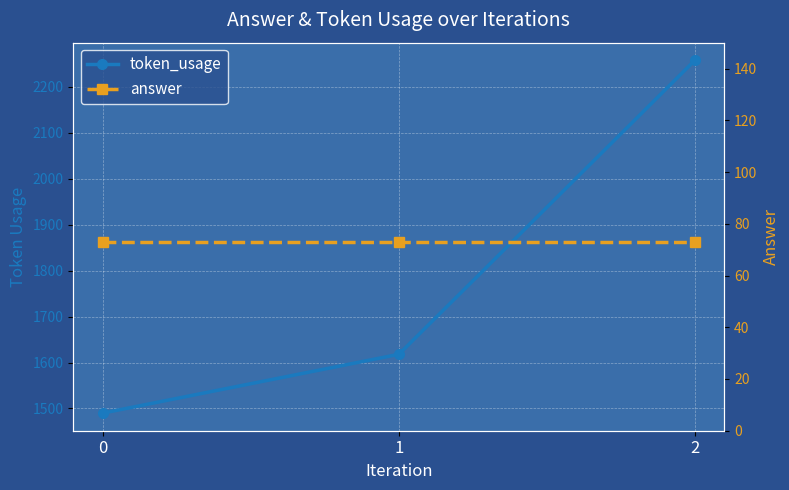

Where does the token_usage series first go above 1618?

2